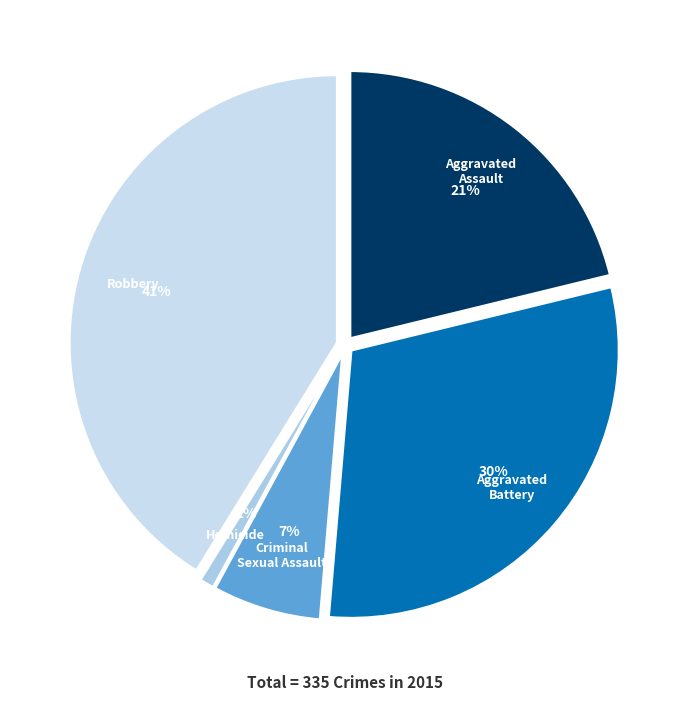

How many segments does this pie chart have?

5